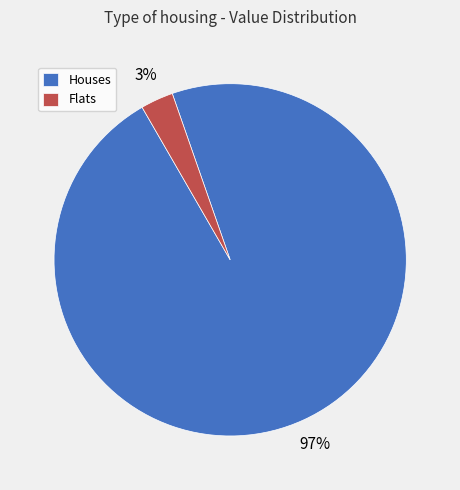

The Flats slice represents 3% of the pie. True or false?

True